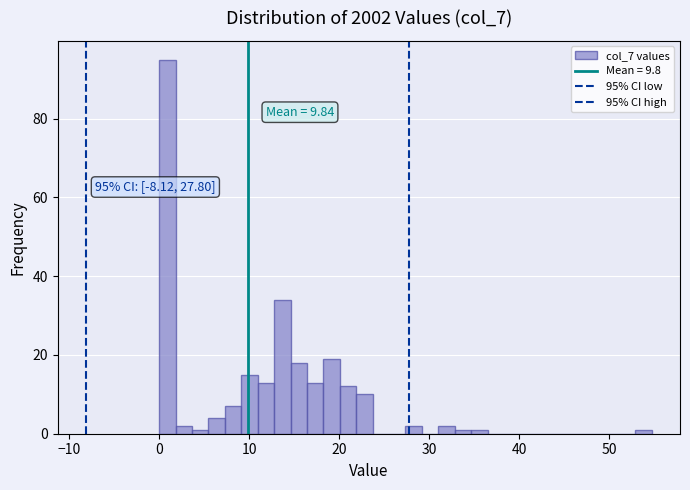

Around what value on the x-axis is the tallest bar? Give the approximate position of its centre, as read against the axis.

1